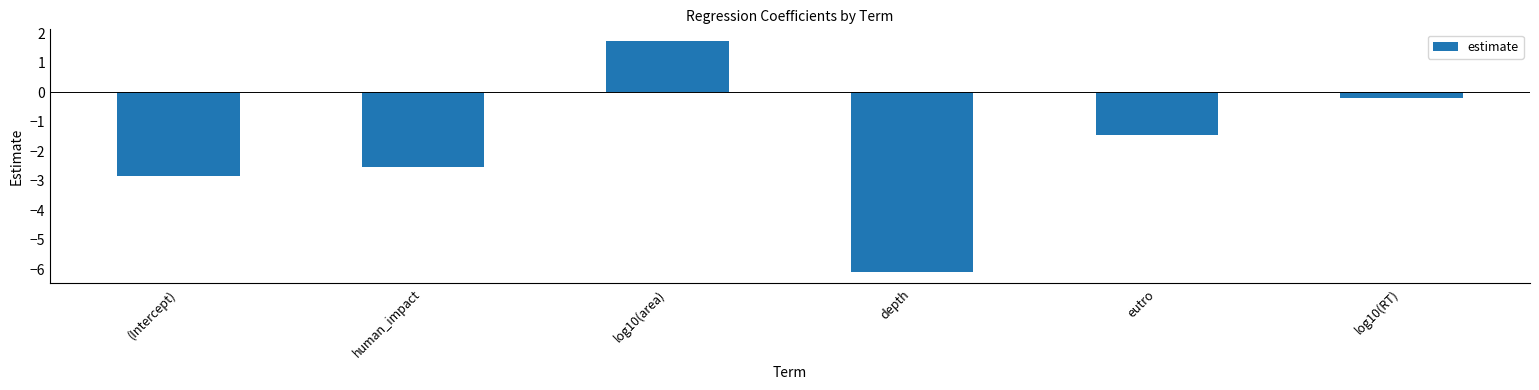

What is the value of the 6th bar from the left?

-0.2